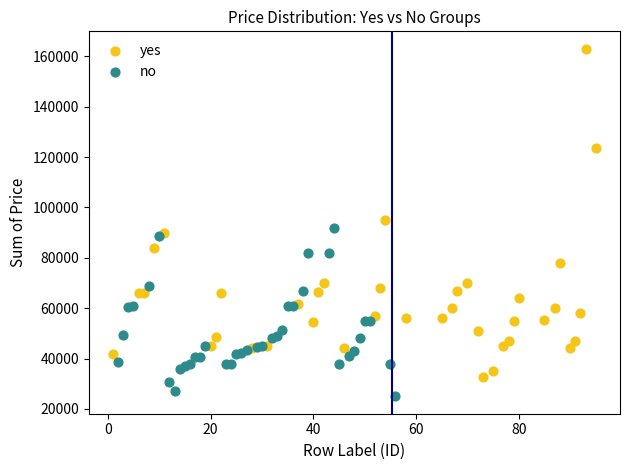

What are all the series names shown in the legend?

yes, no